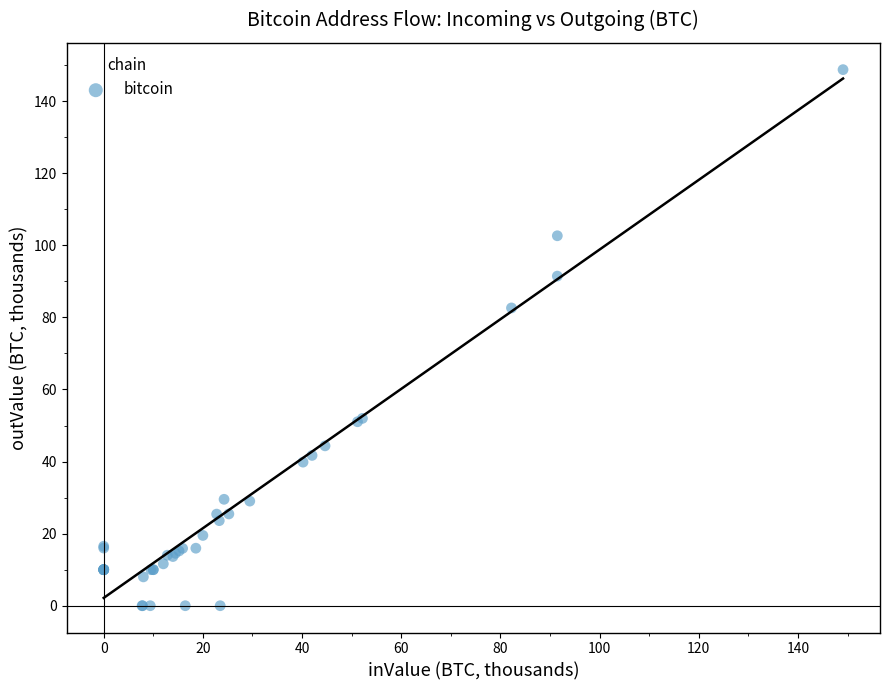

What Y value in the scatter plot is closest to 74?

82.6